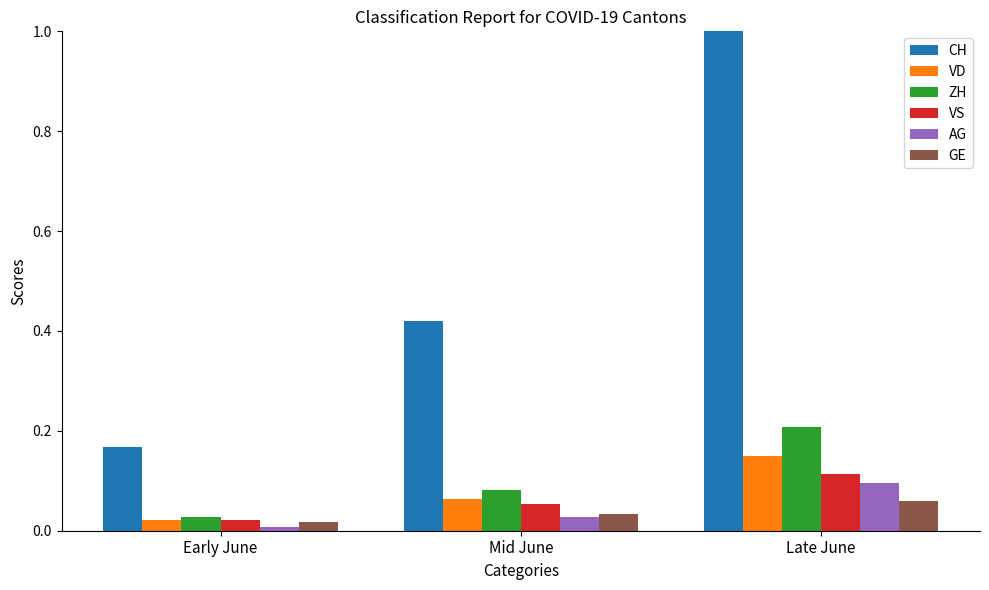

Are the bars horizontal?

No